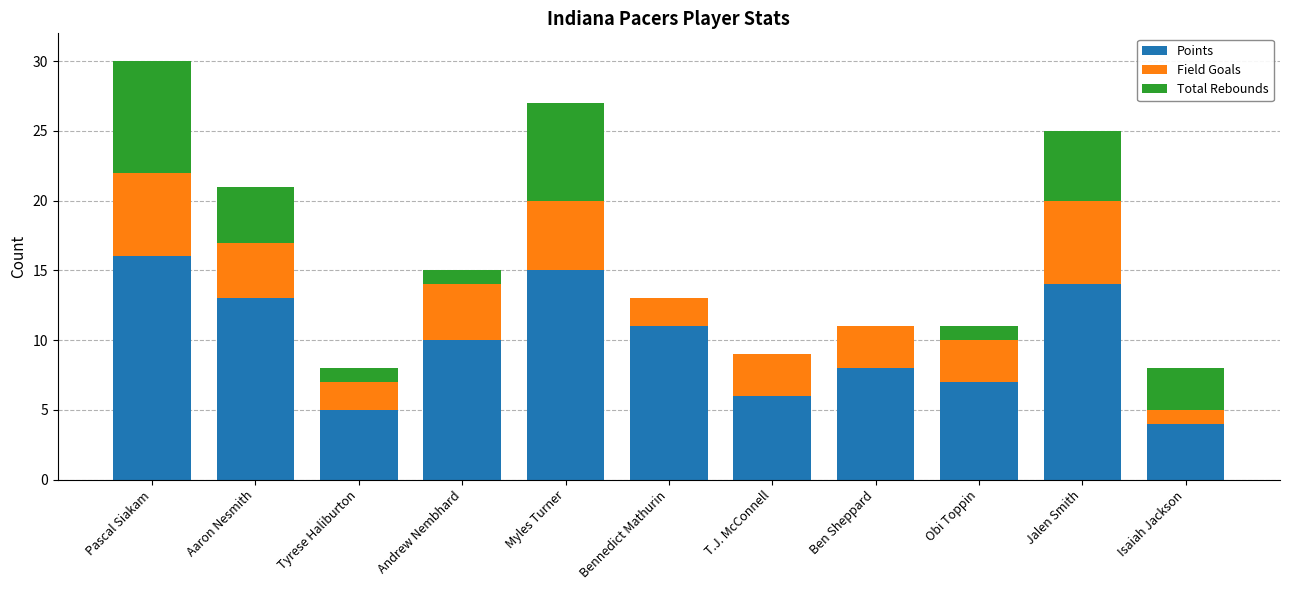

The value of Points at Obi Toppin is 7. True or false?

True